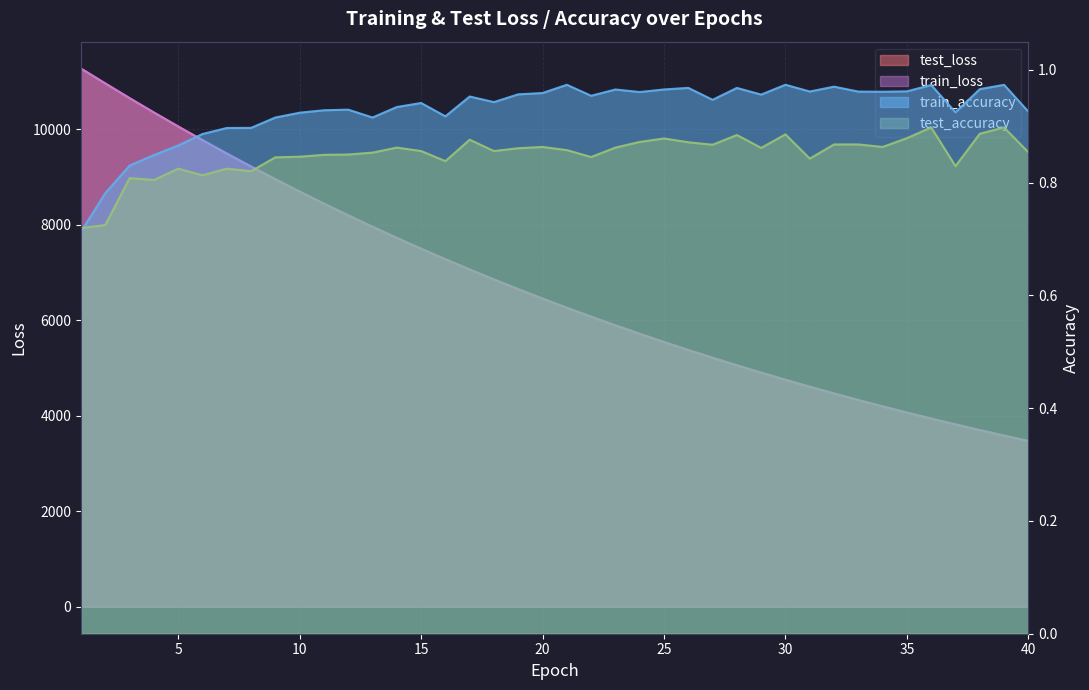

Which series has the largest total across all categories?

test_loss